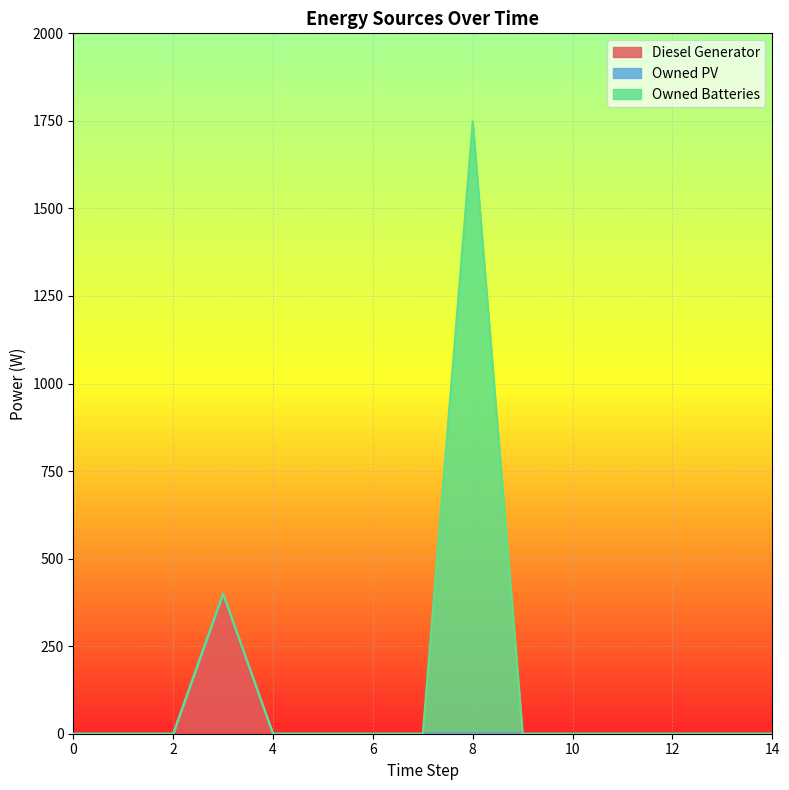

Reading left to right, list all the values displayed in this chart.

Diesel Generator: 0=0	1=0	2=0	3=400	4=0	5=0	6=0	7=0	8=0	9=0	10=0	11=0	12=0	13=0	14=0
Owned PV: 0=0	1=0	2=0	3=0	4=0	5=0	6=0	7=0	8=0	9=0	10=0	11=0	12=0	13=0	14=0
Owned Batteries: 0=0	1=0	2=0	3=0	4=0	5=0	6=0	7=0	8=1749	9=0	10=0	11=0	12=0	13=0	14=0